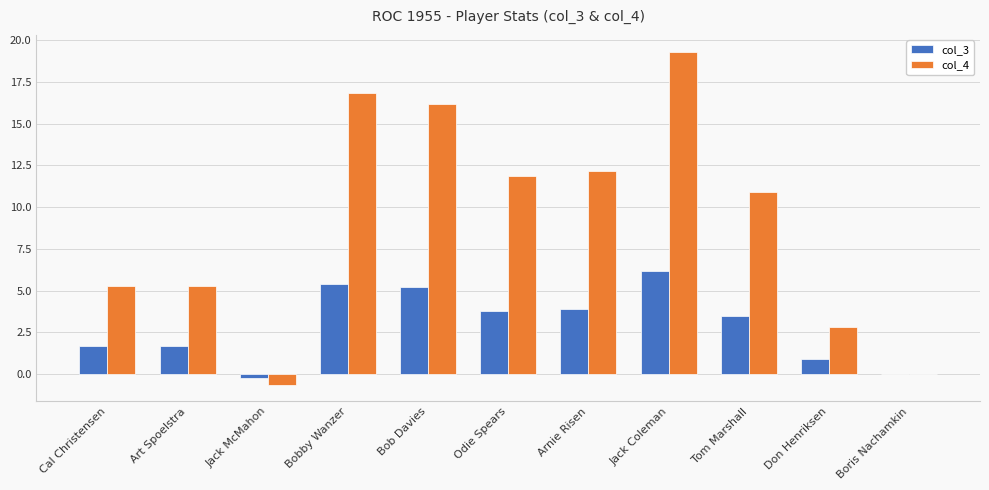

At which category is the sum across all series the highest?

Jack Coleman